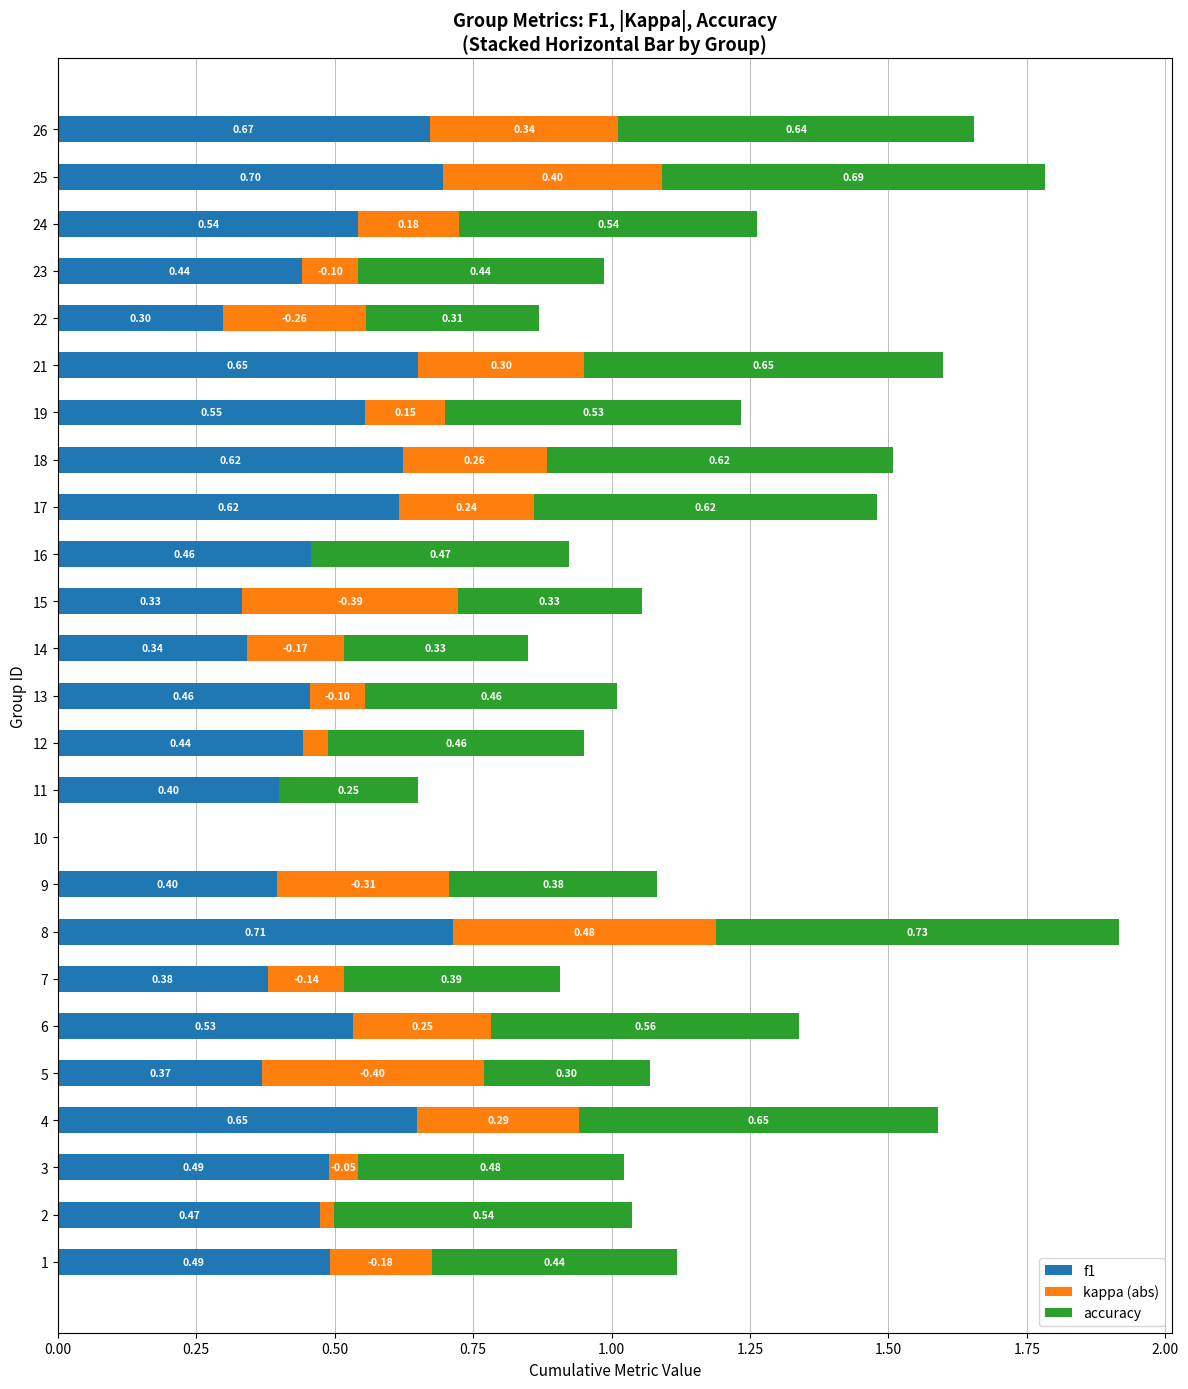

What are all the series names shown in the legend?

f1, kappa (abs), accuracy